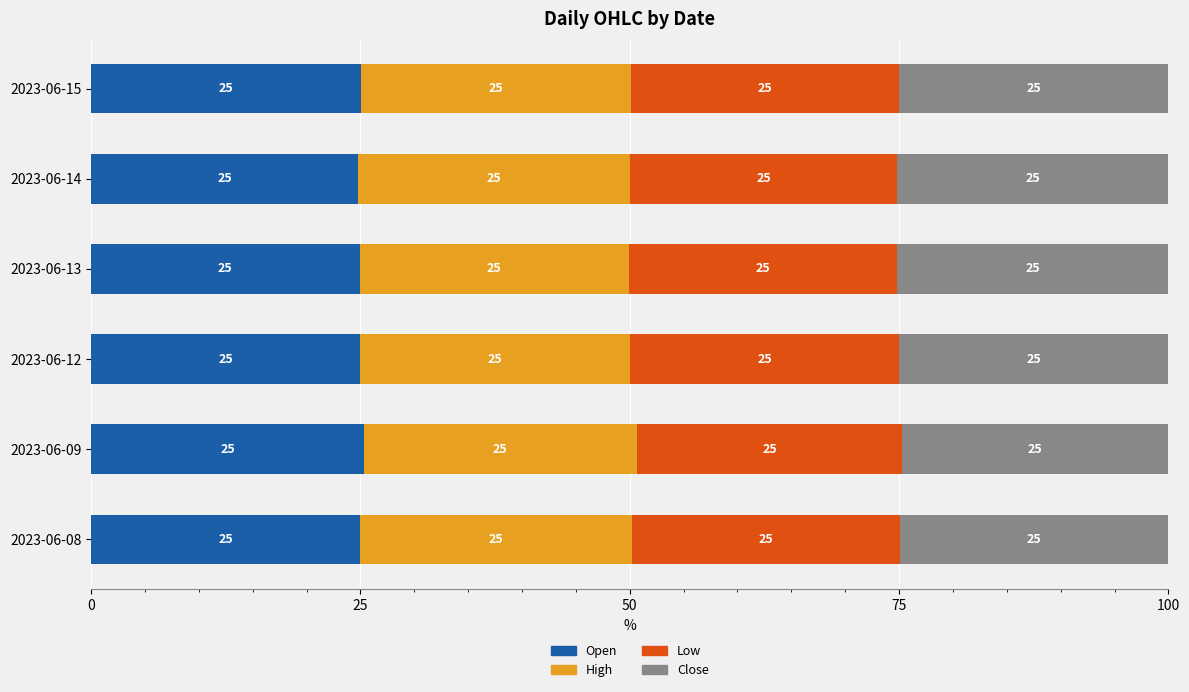

What is the sum of all Open values?

150.0